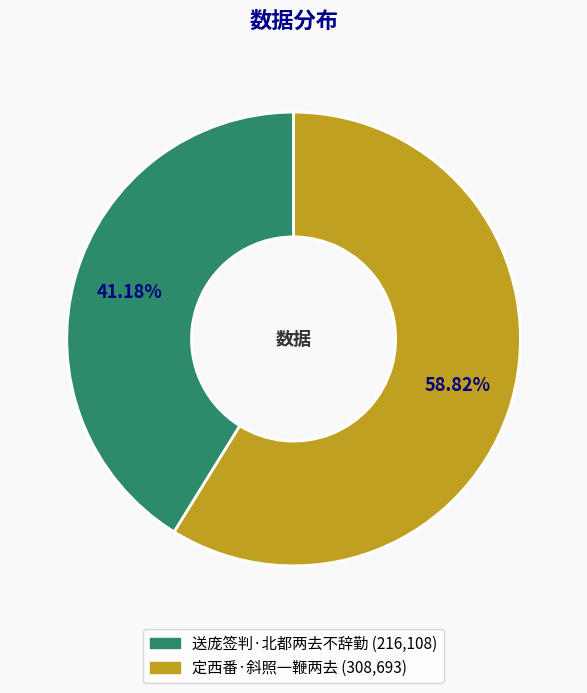

How many segments does this pie chart have?

2